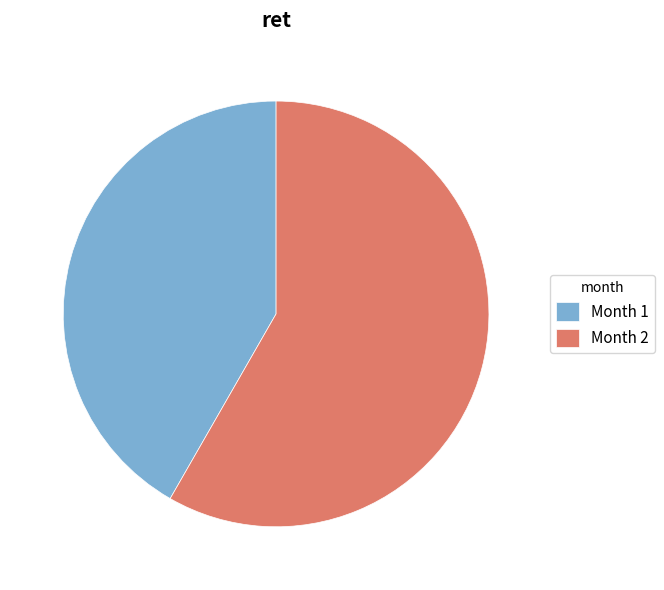

Which category has the biggest portion of the pie?

Month 2